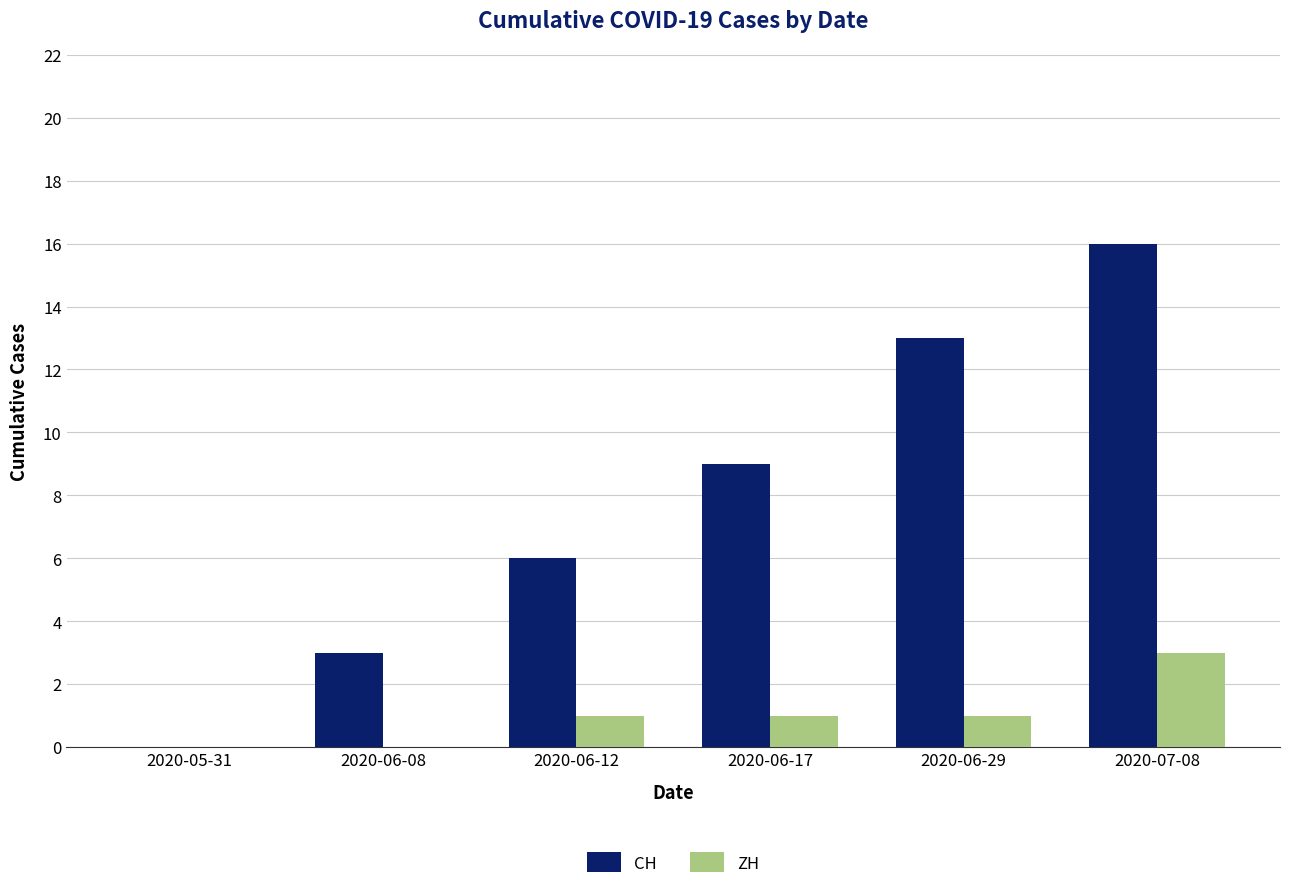

Which series changed the most between 2020-05-31 and 2020-07-08?

CH